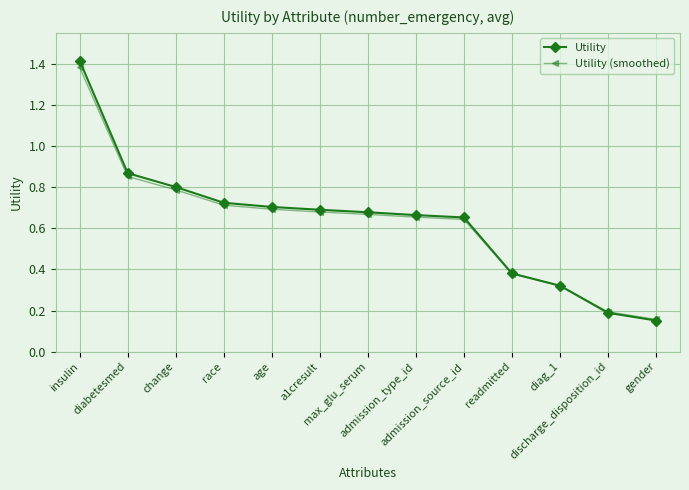

The value of Utility at race is 0.3. True or false?

False